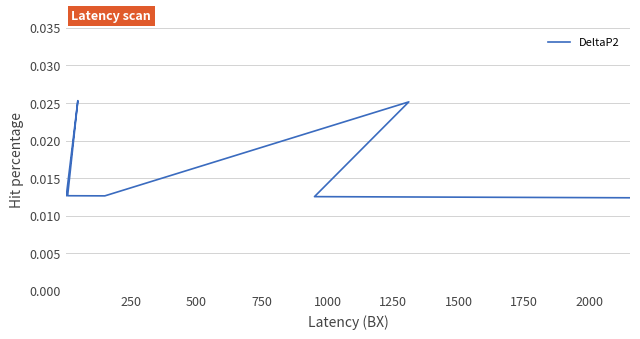

Count the number of data series in this chart.

1